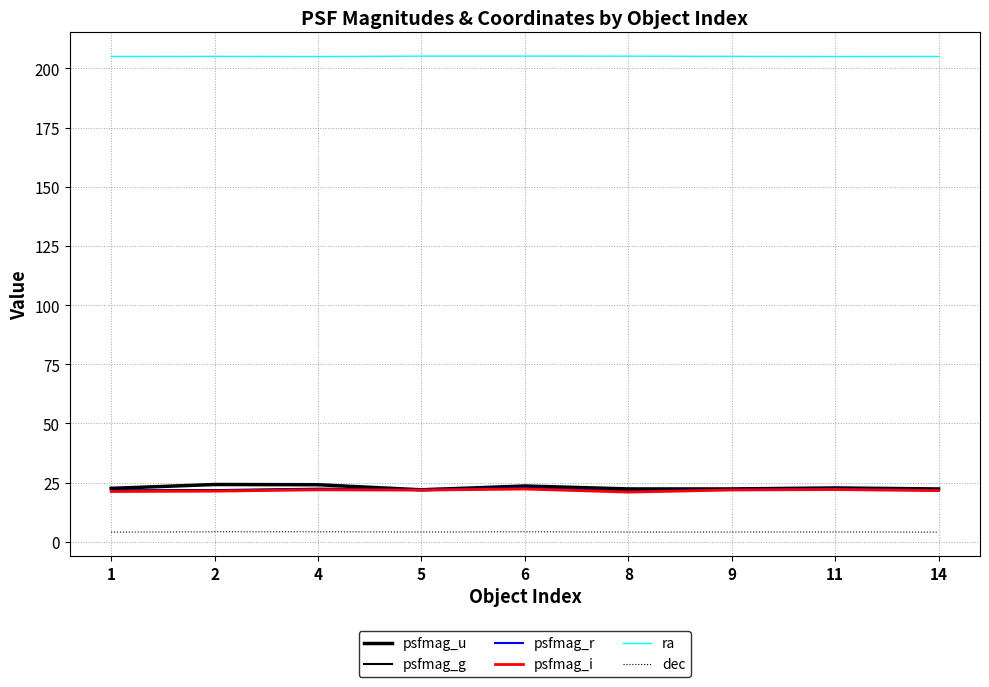

Is it true that psfmag_u equals 21.9 at 5?

True